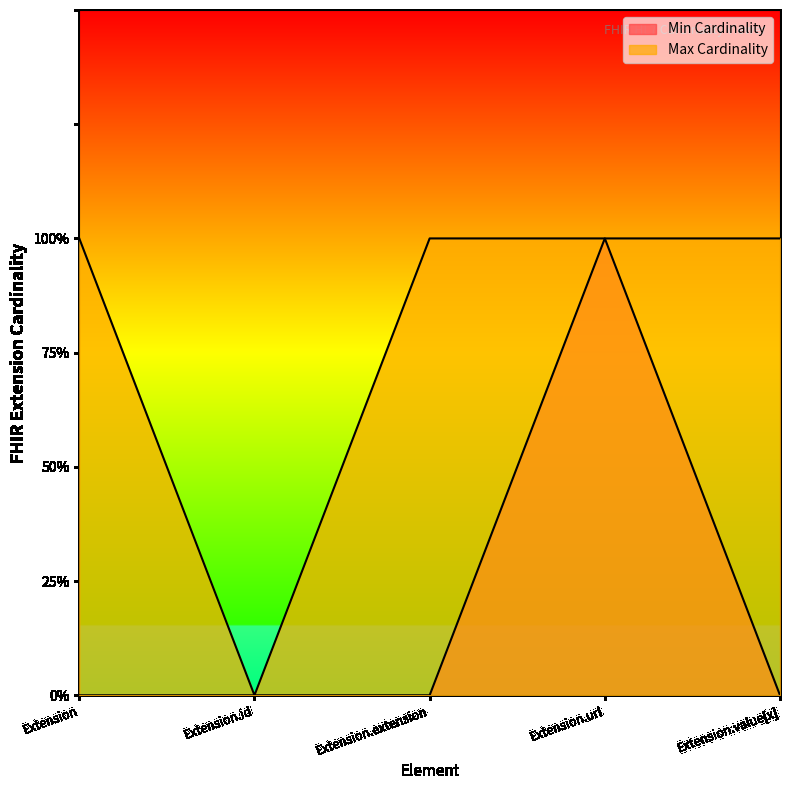

What is the sum of all Min Cardinality values?

1